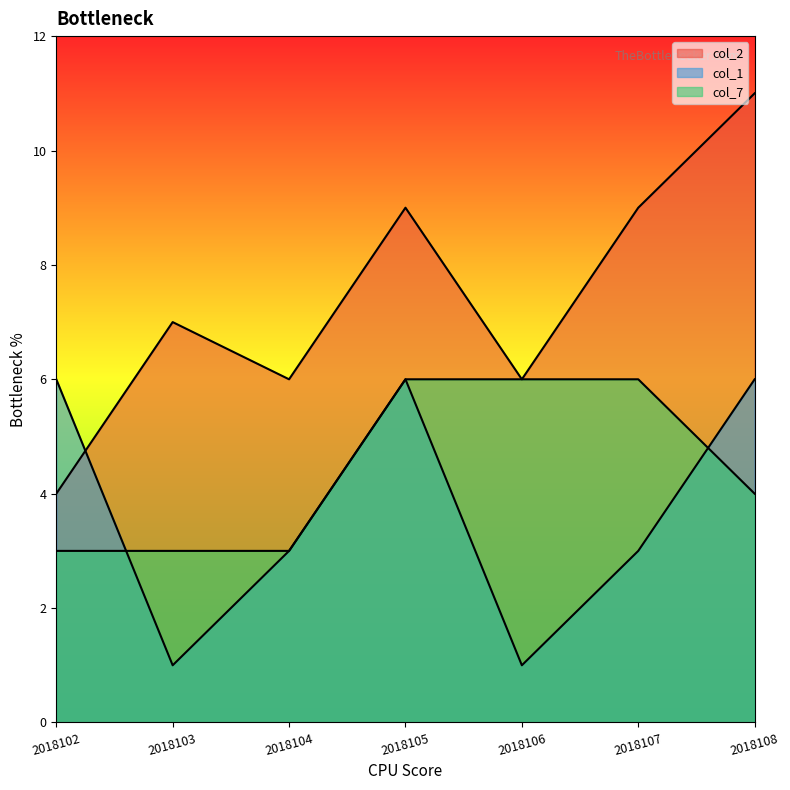

Where do col_1 and col_7 first cross each other?

2018102 and 2018103